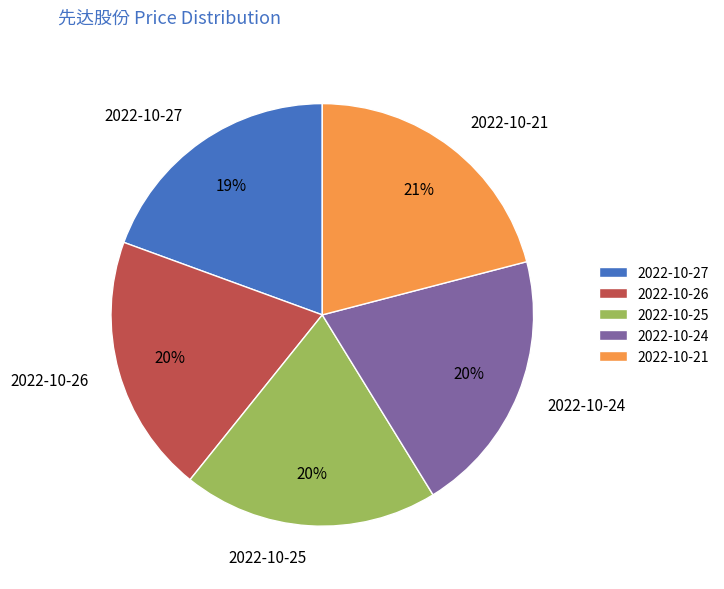

Which has a higher value, 2022-10-24 or 2022-10-21?

2022-10-21